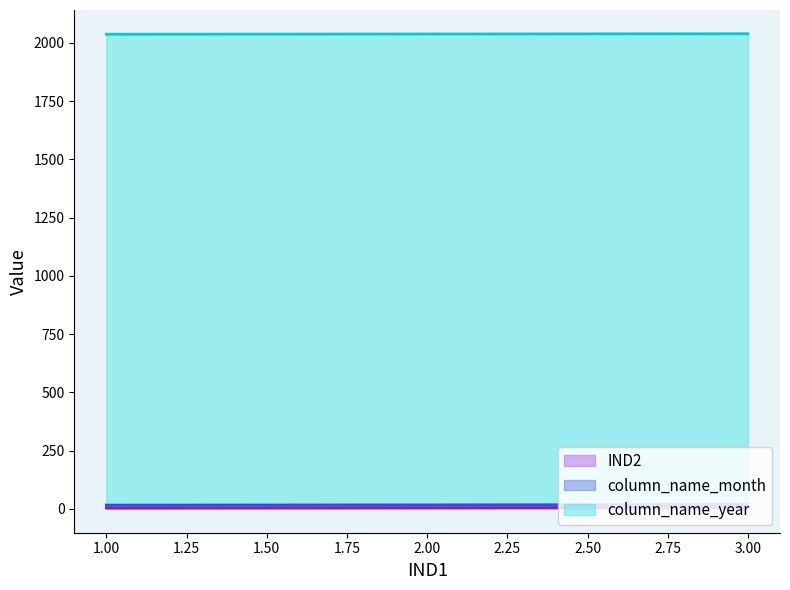

At which category is the sum across all series the highest?

3